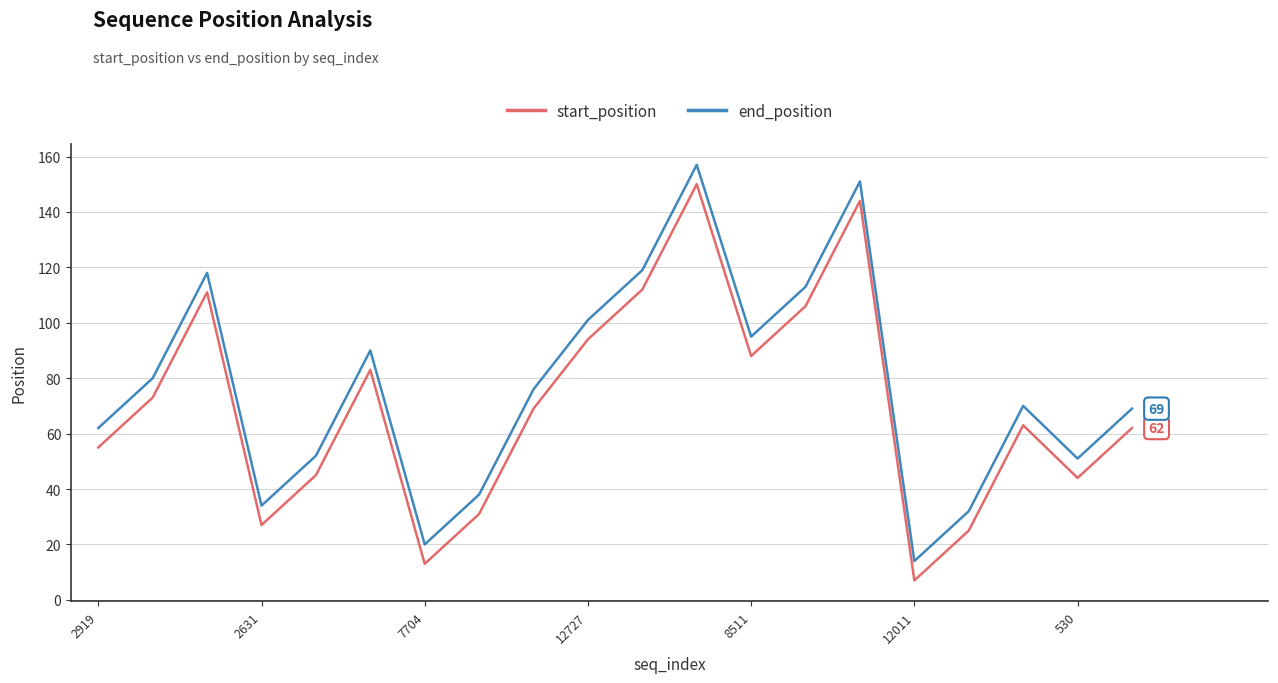

What is the difference between the maximum and minimum values in the end_position series?

143